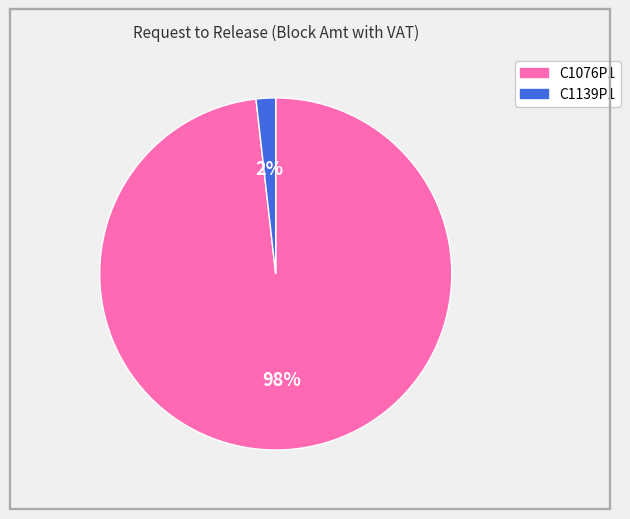

Between C1139P1 and C1076P1, which is larger?

C1076P1